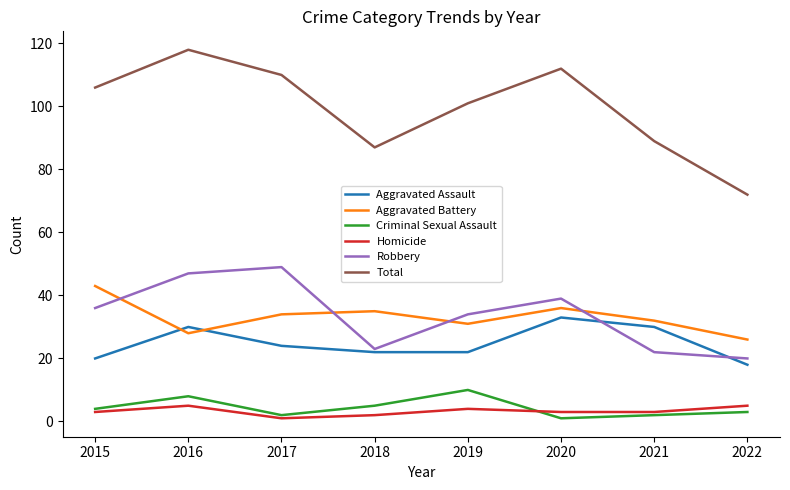

What is the smallest value displayed?

1